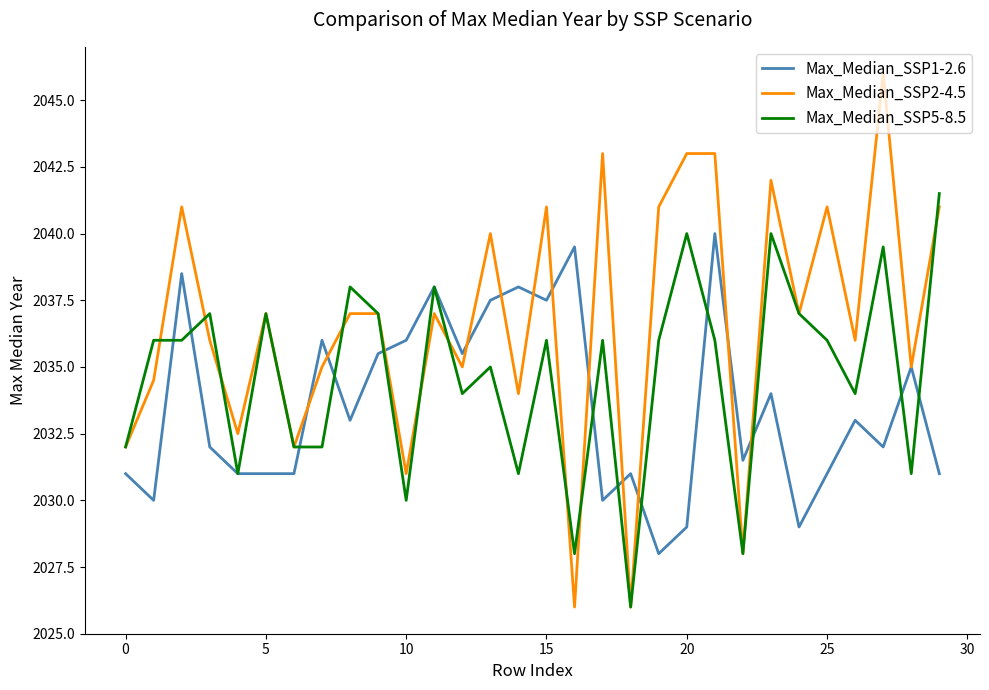

Rank the series by their average value, from highest to lowest.

Max_Median_SSP2-4.5, Max_Median_SSP5-8.5, Max_Median_SSP1-2.6